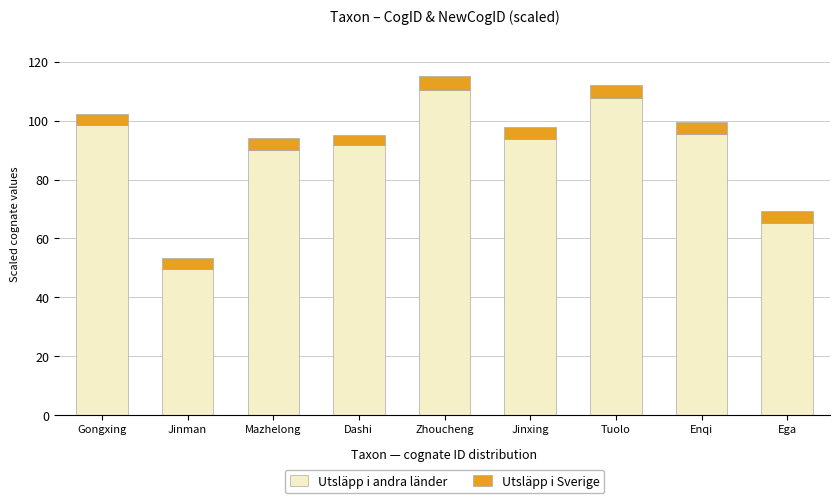

What is the highest value of the Utsläpp i andra länder series?

110.5